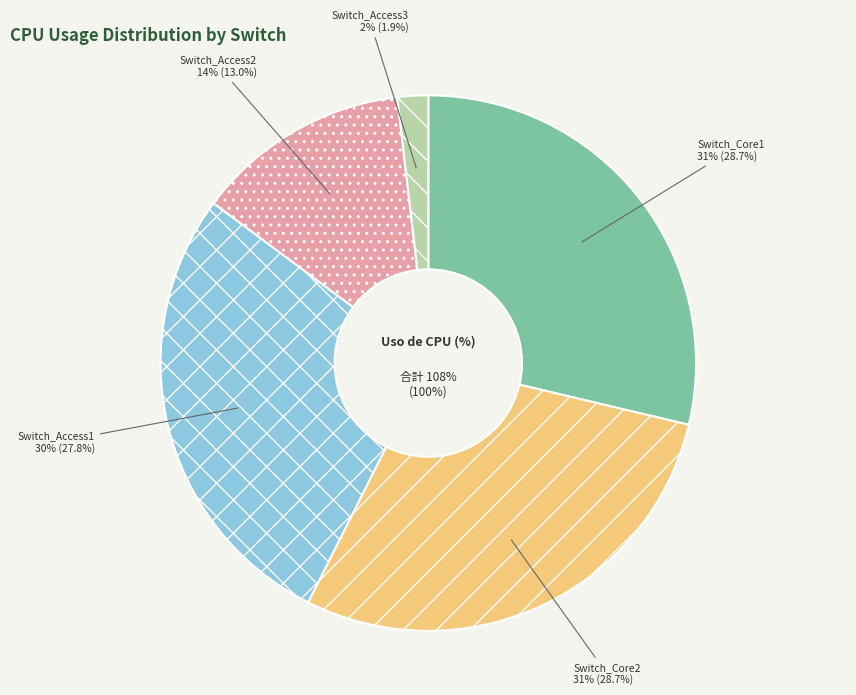

What is the smallest slice in the pie chart?

Switch_Access3